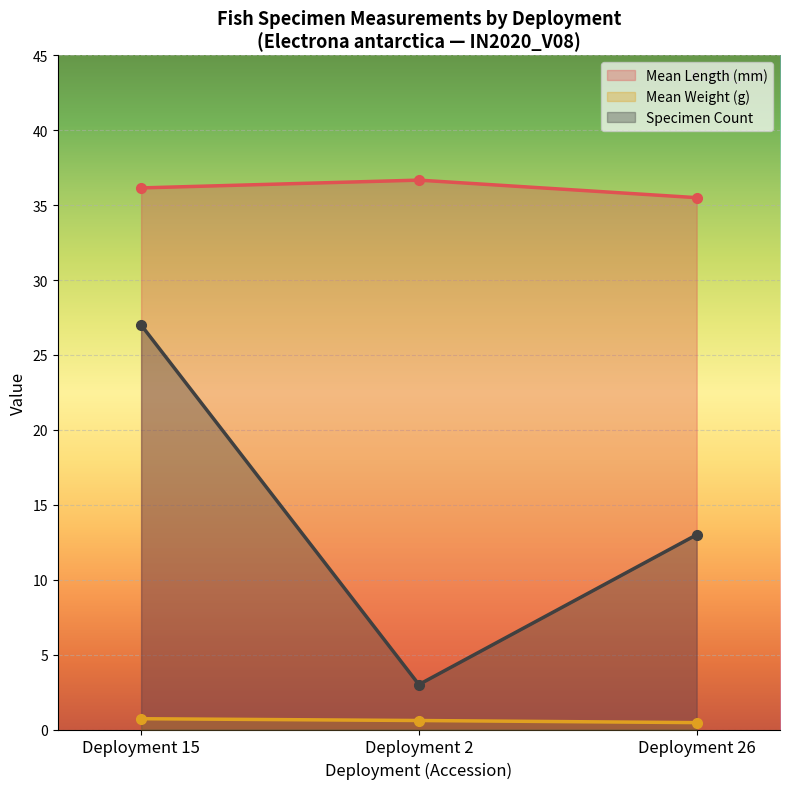

List the series in order of their peak value, lowest first.

Mean Weight (g), Specimen Count, Mean Length (mm)